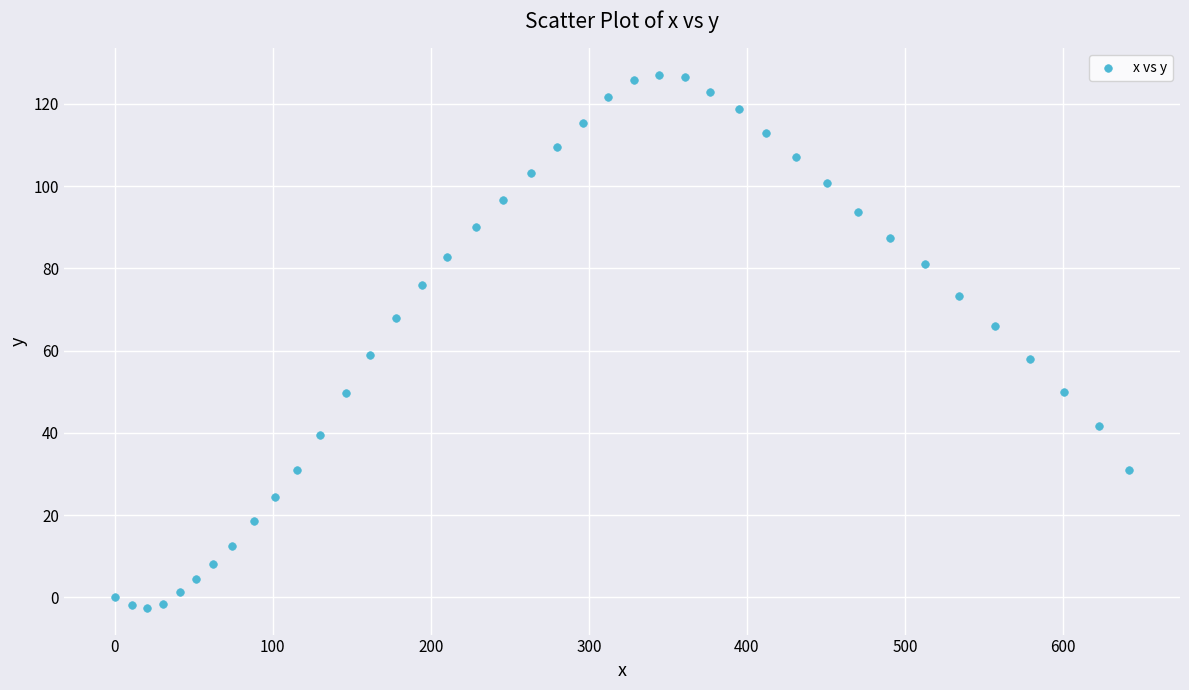

What is the range of Y values (max minus min)?

129.6